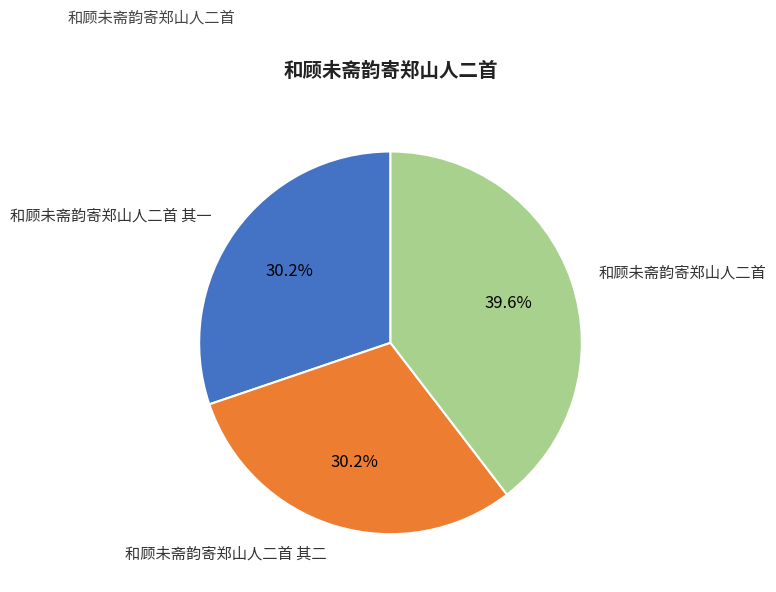

Approximately how many times larger is the value at 和顾未斋韵寄郑山人二首 其二 compared to 和顾未斋韵寄郑山人二首?

0.8